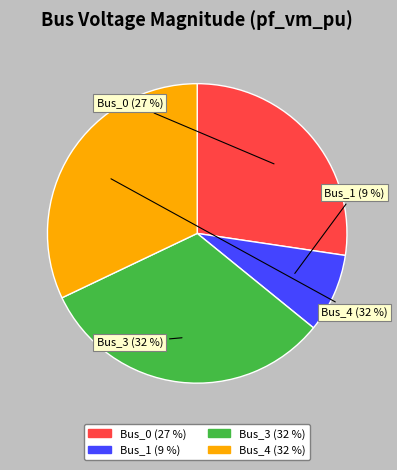

To the nearest percent, what is the average slice percentage?

25%